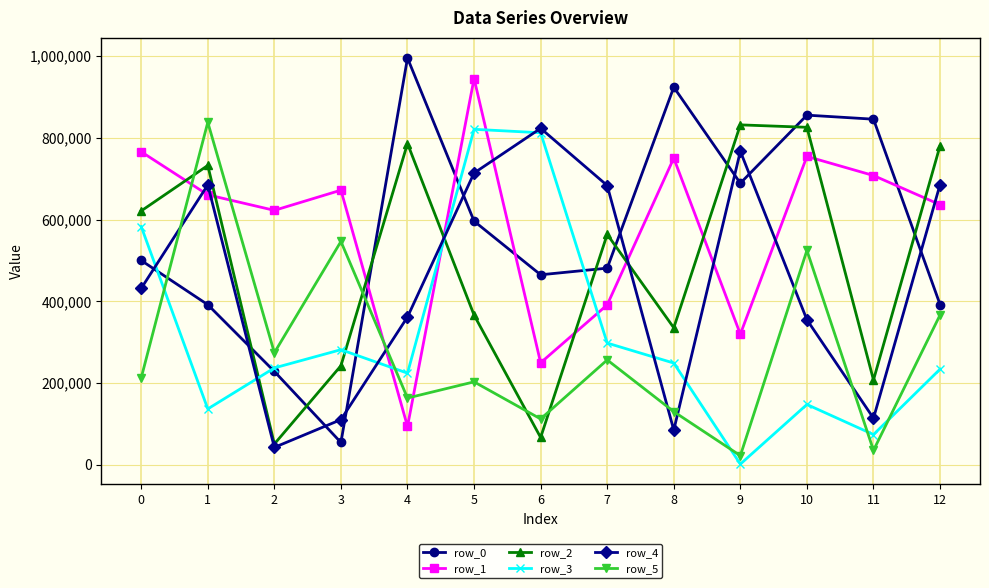

Where is the first local maximum for row_0?

4